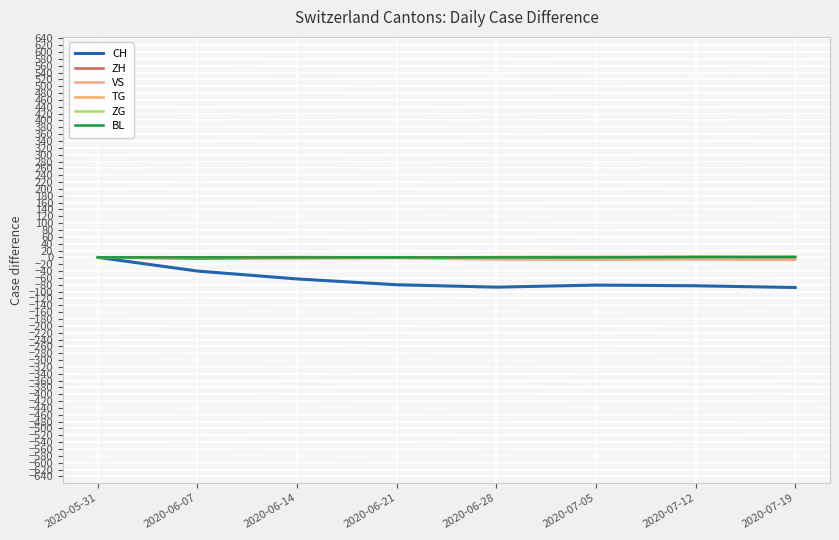

Reading left to right, extract all data points from this chart.

CH: 2020-05-31=0	2020-06-07=-40	2020-06-14=-63	2020-06-21=-80	2020-06-28=-87	2020-07-05=-81	2020-07-12=-83	2020-07-19=-88
ZH: 2020-05-31=0	2020-06-07=-4	2020-06-14=-2	2020-06-21=-1	2020-06-28=-3	2020-07-05=0	2020-07-12=1	2020-07-19=0
VS: 2020-05-31=0	2020-06-07=-1	2020-06-14=-3	2020-06-21=-2	2020-06-28=-6	2020-07-05=-7	2020-07-12=-6	2020-07-19=-7
TG: 2020-05-31=0	2020-06-07=0	2020-06-14=0	2020-06-21=-1	2020-06-28=1	2020-07-05=2	2020-07-12=2	2020-07-19=2
ZG: 2020-05-31=0	2020-06-07=0	2020-06-14=1	2020-06-21=0	2020-06-28=0	2020-07-05=0	2020-07-12=1	2020-07-19=2
BL: 2020-05-31=0	2020-06-07=0	2020-06-14=0	2020-06-21=0	2020-06-28=0	2020-07-05=0	2020-07-12=1	2020-07-19=1